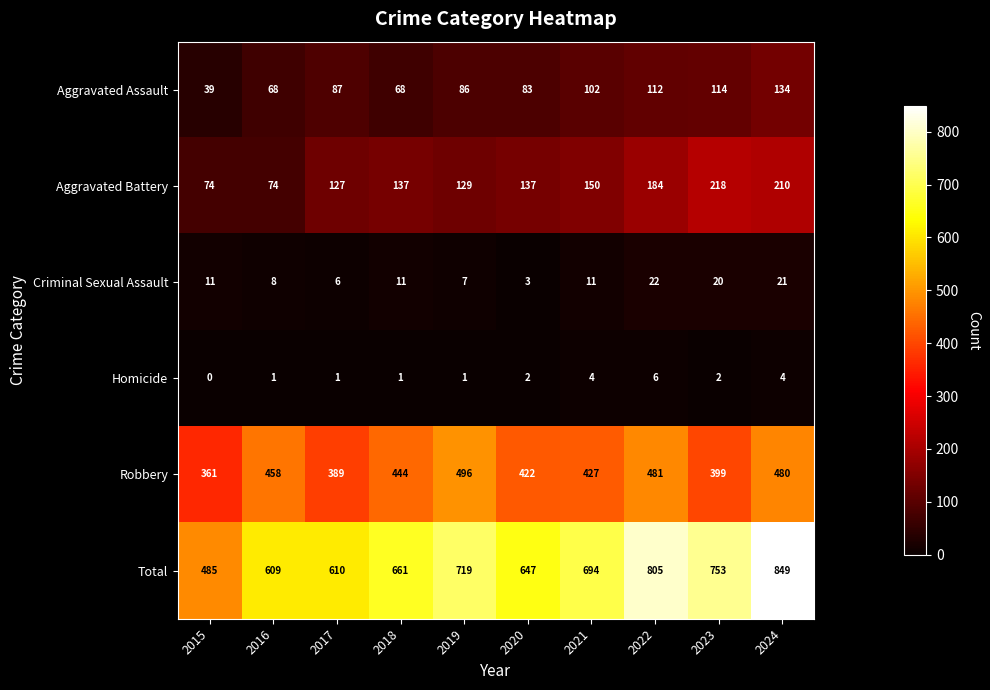

At which category does the chart reach its minimum across all series?

2015